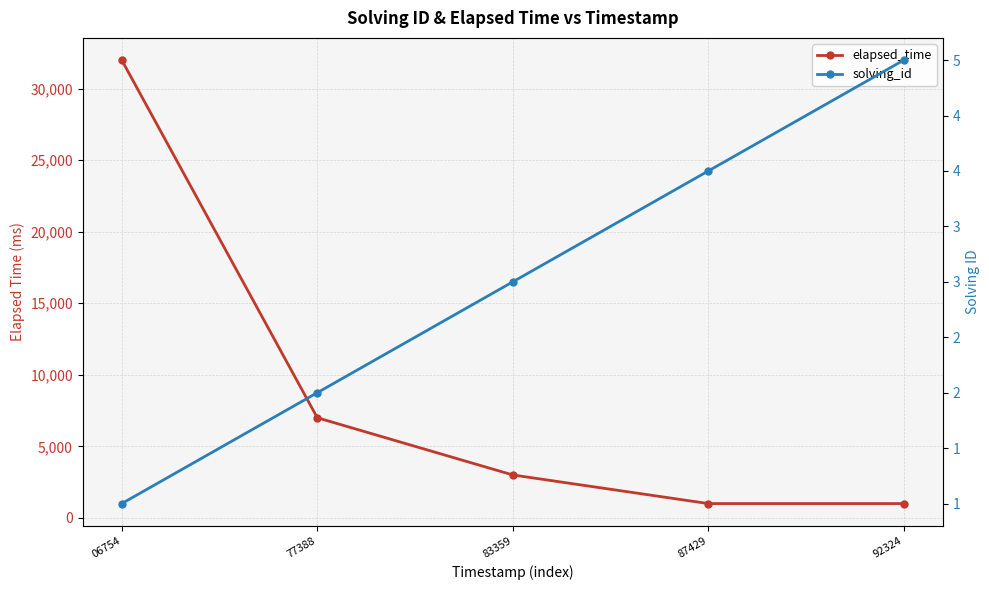

The elapsed_time series shows 7000 at 77388. True or false?

True